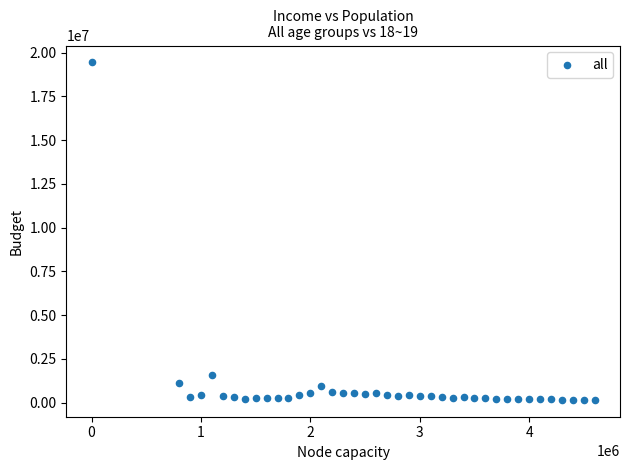

What is the range of X values (max minus min)?

4600000